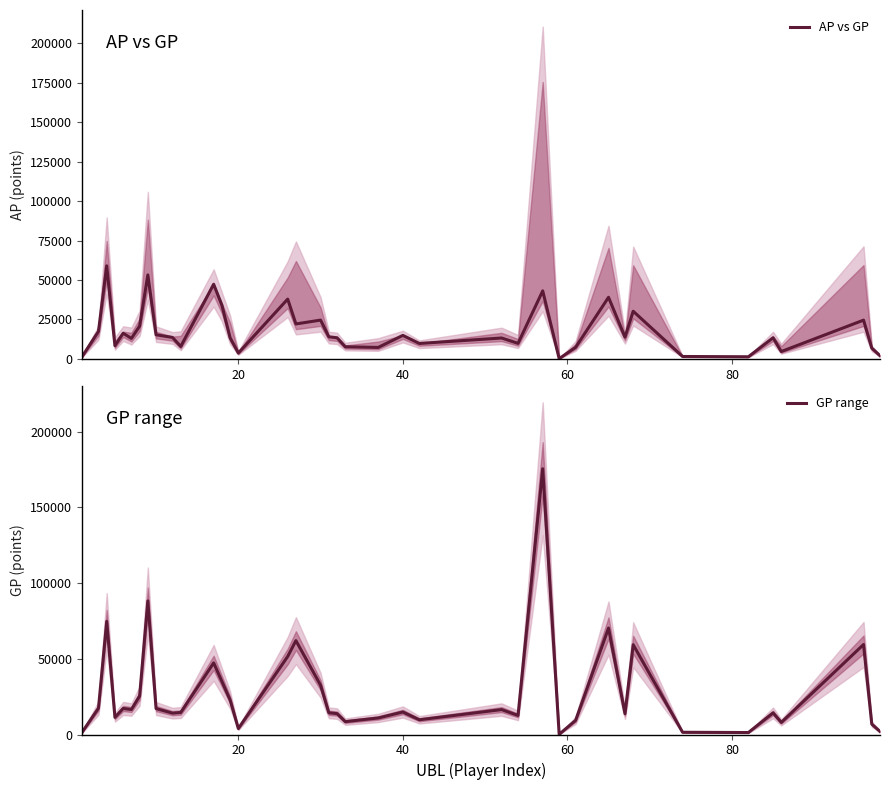

How many data points in AP vs GP are less than 13348?

19